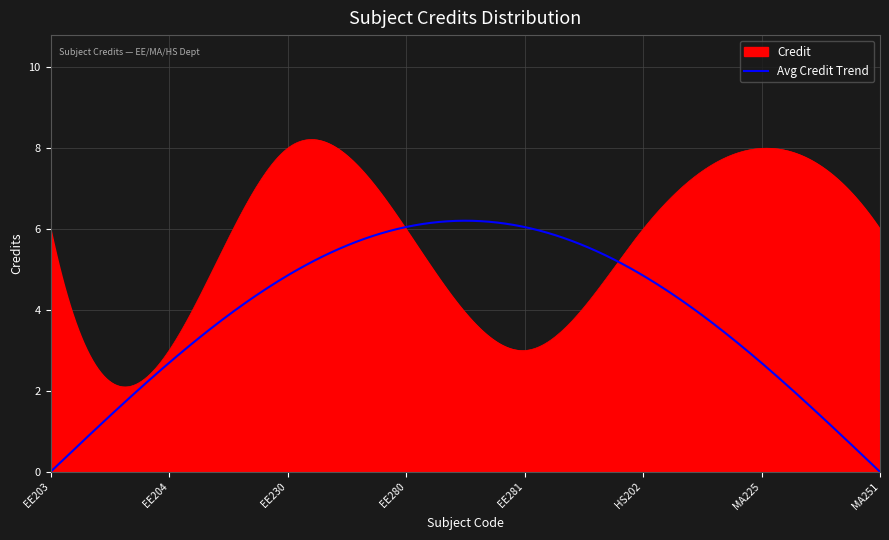

Does the chart have visible grid lines?

Yes